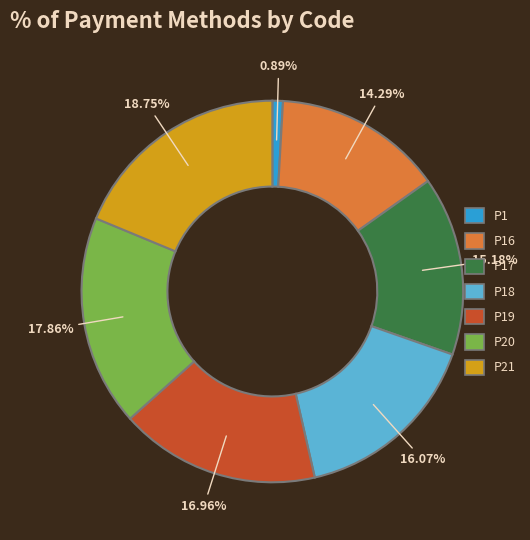

To the nearest percent, what percentage of the pie is P16?

14%